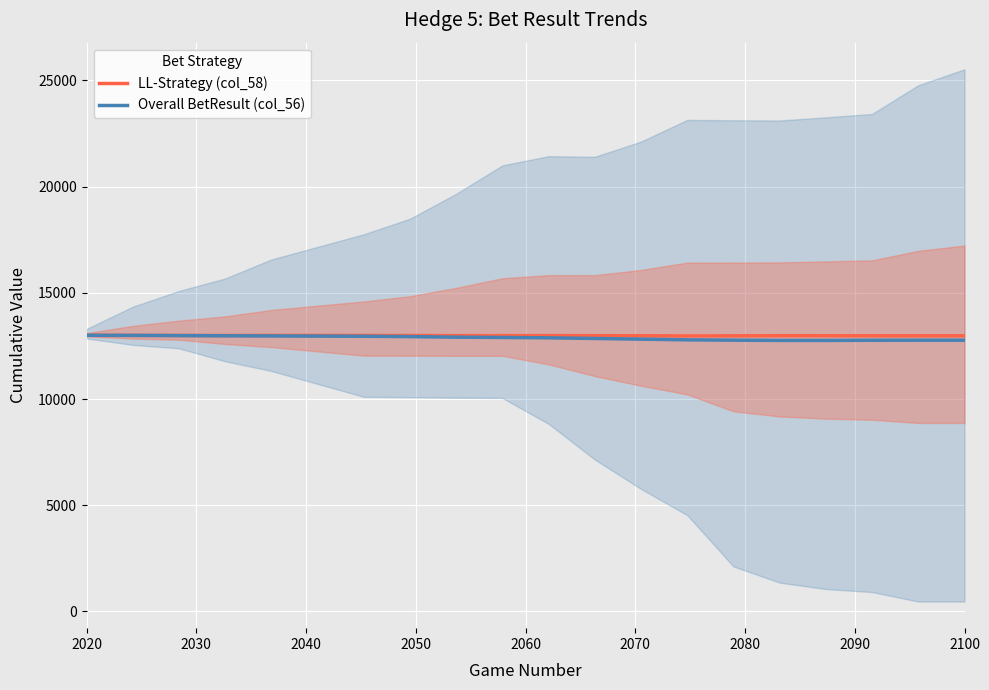

What is the difference between the maximum and second lowest values in the Overall BetResult (col_56) series?

241